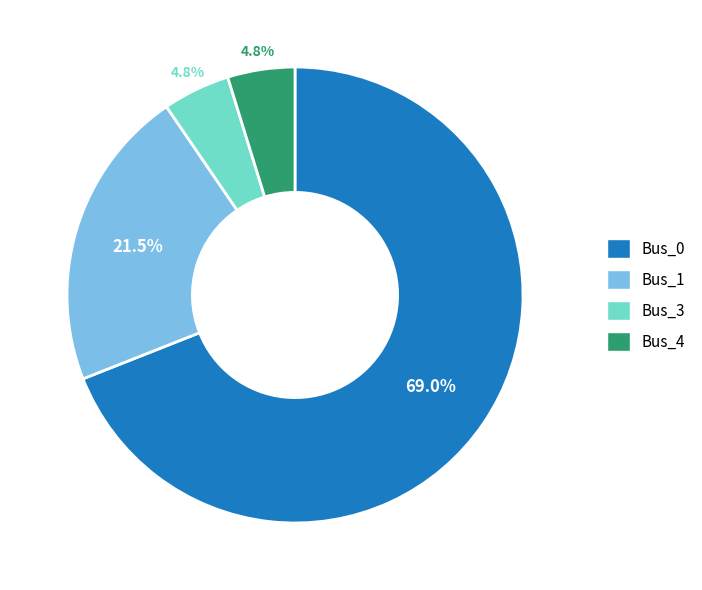

How many slices are in this pie chart?

4